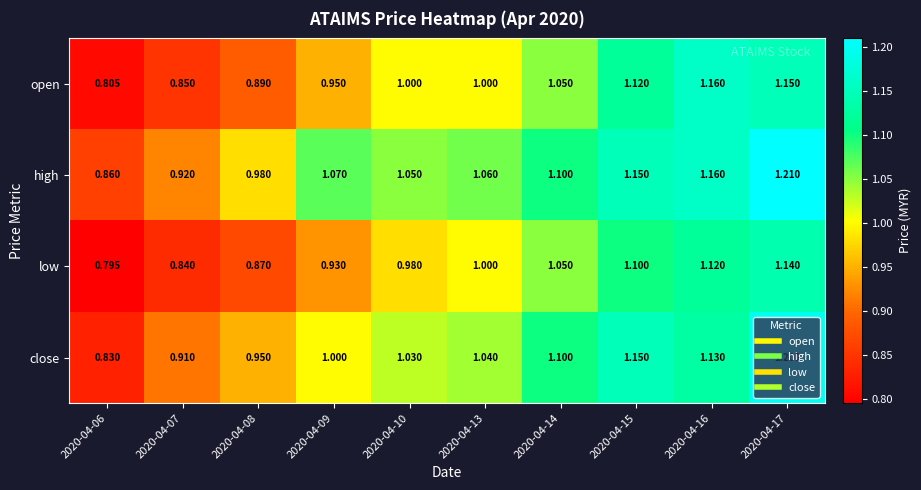

What is the difference between the highest and lowest values at 2020-04-08?

0.1